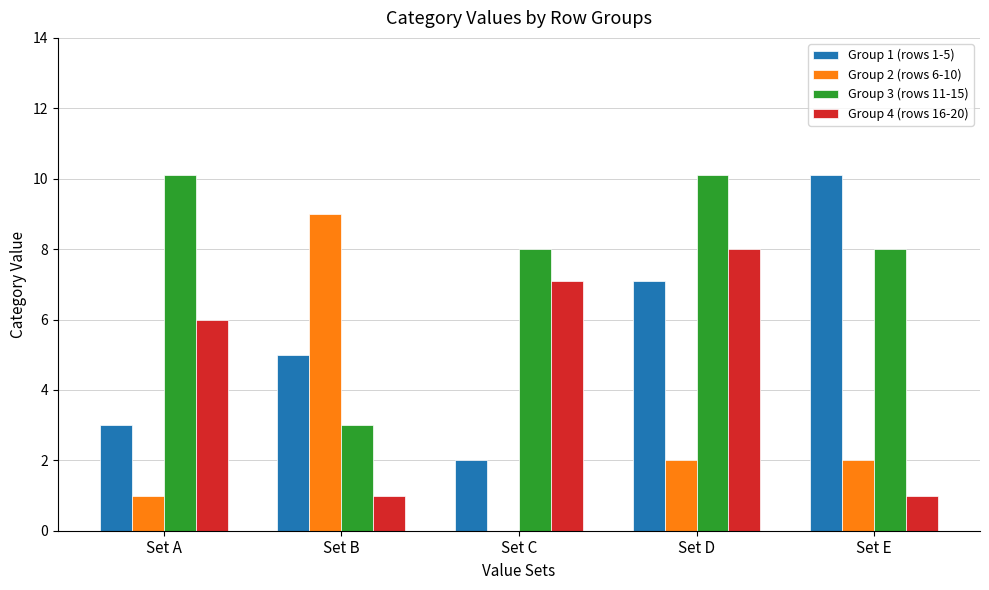

At which category is the sum across all series the highest?

Set D